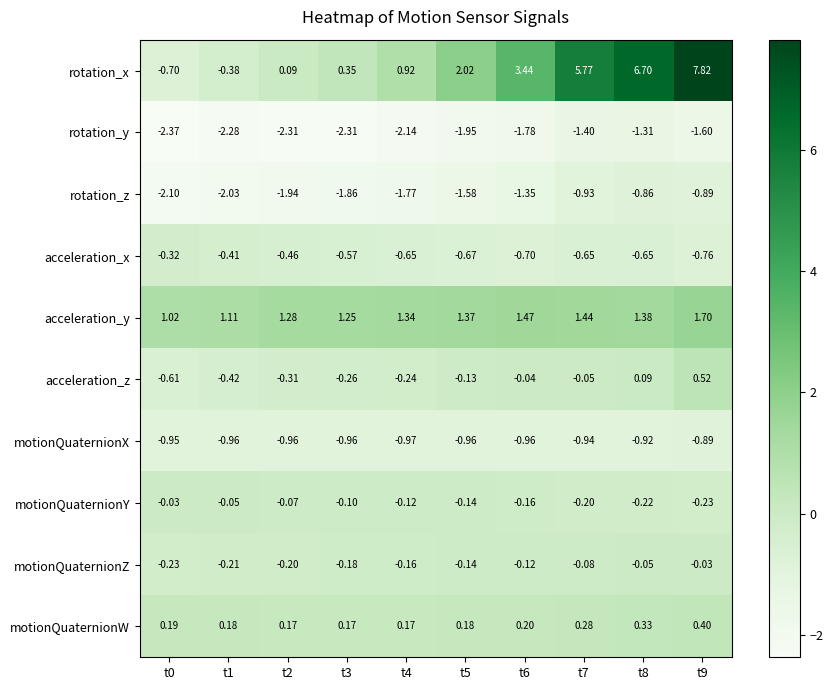

What is the spread (max minus min) of values at t8?

8.0